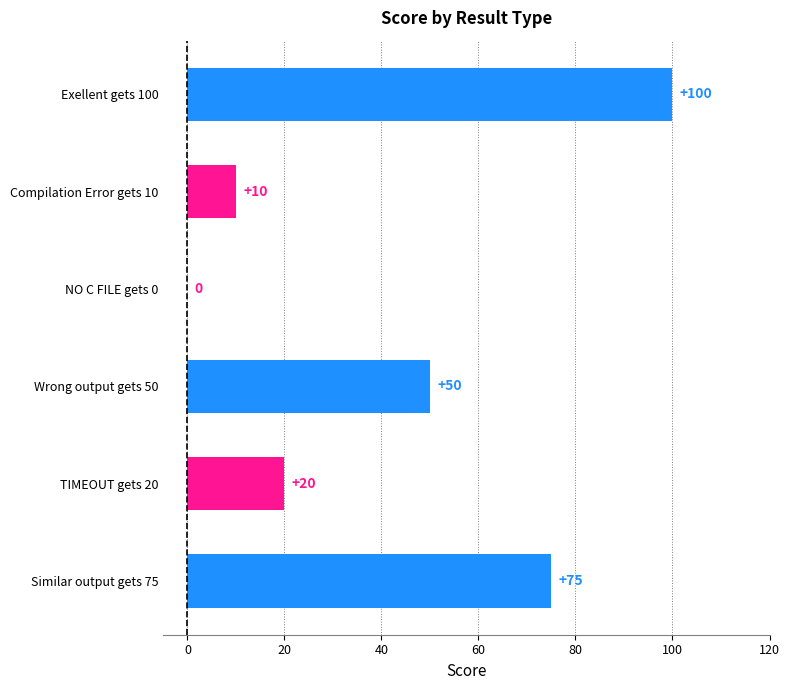

What is the change in value from Compilation Error gets 10 to TIMEOUT gets 20?

+10